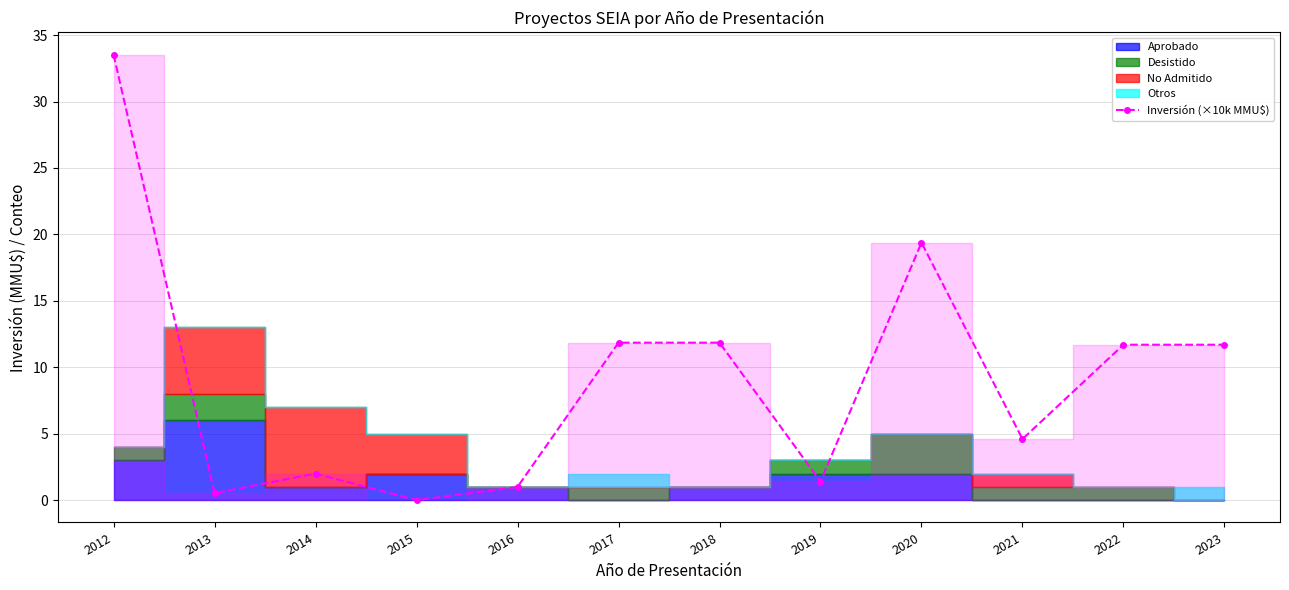

Where does the data first go above 11?

2012